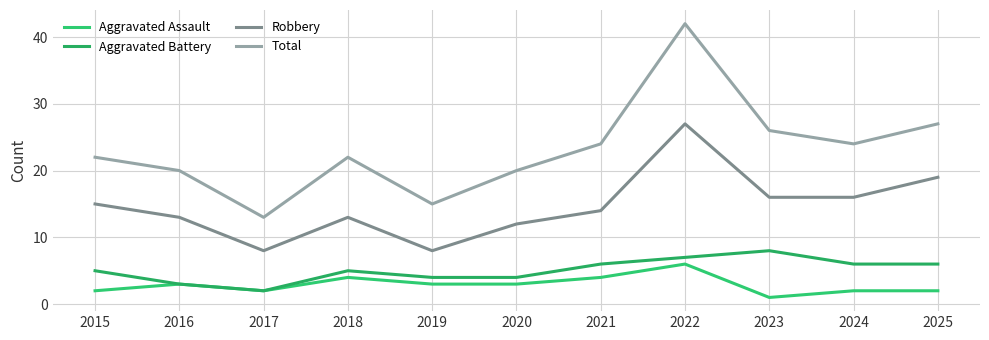

How many lines are shown in the chart?

4